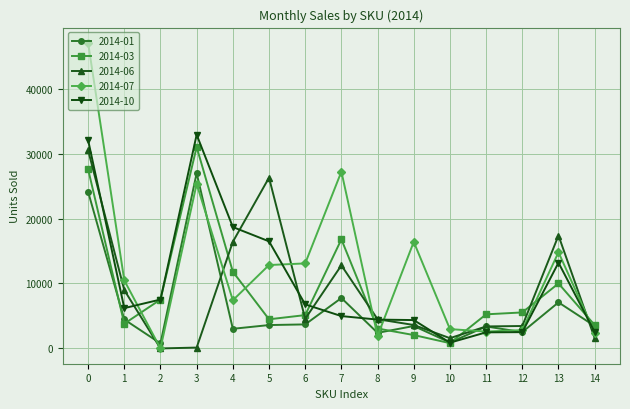

Is the value of 2014-03 at 14 greater than the value of 2014-10 at 2?

No